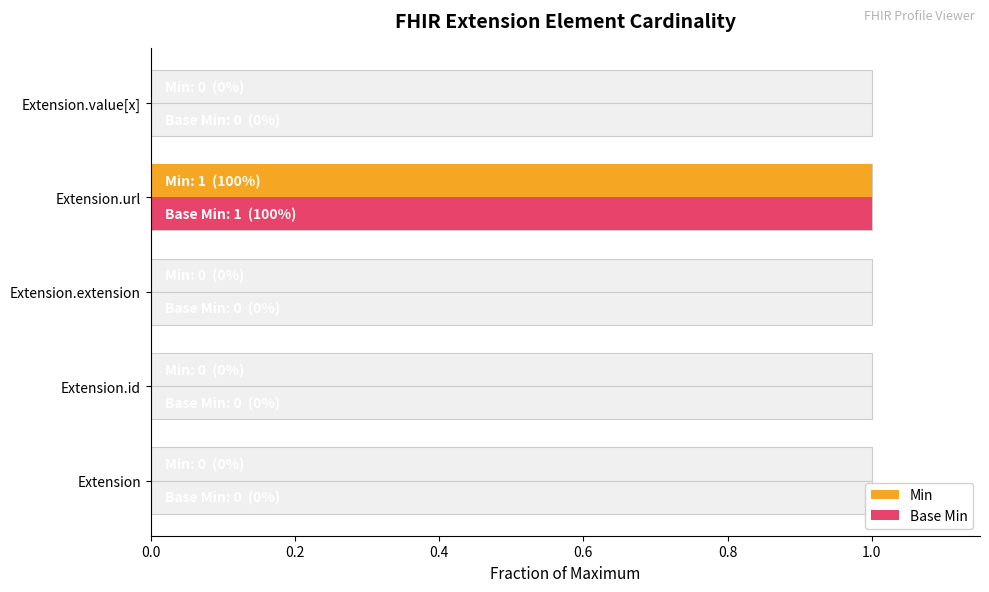

Between Extension.id and Extension.extension, which series saw the biggest shift?

Min